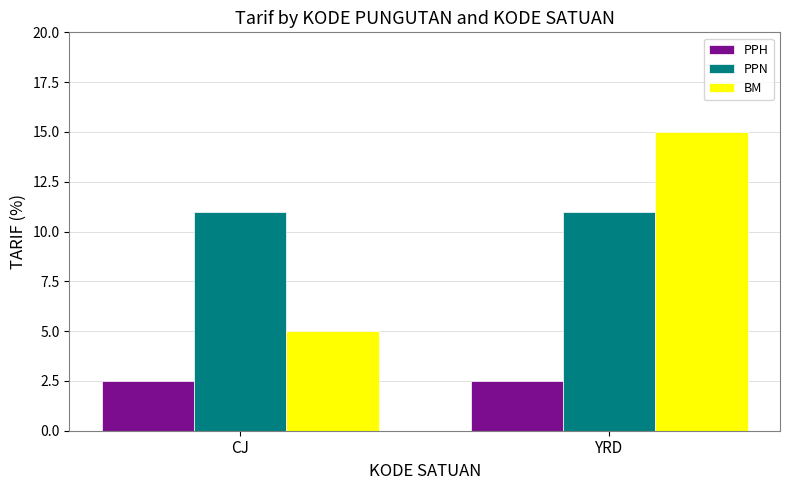

Reading left to right, list all the values displayed in this chart.

PPH: 2.5	2.5
PPN: 11.0	11.0
BM: 5.0	15.0